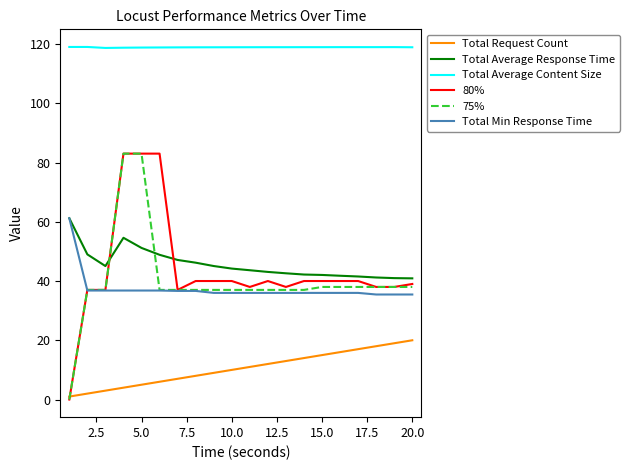

What is the minimum value for Total Average Content Size?

118.7